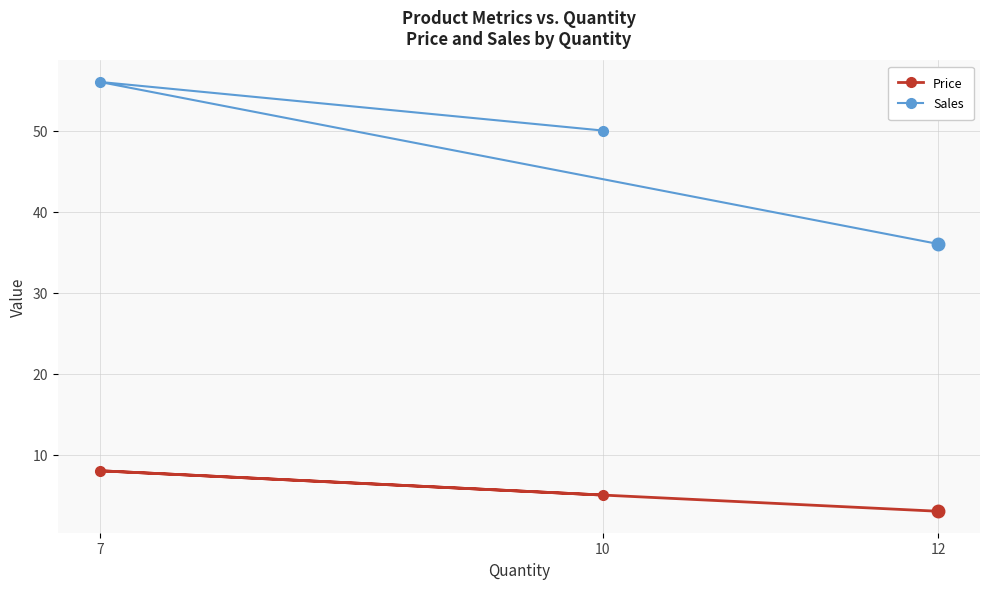

What is the greatest value displayed?

56